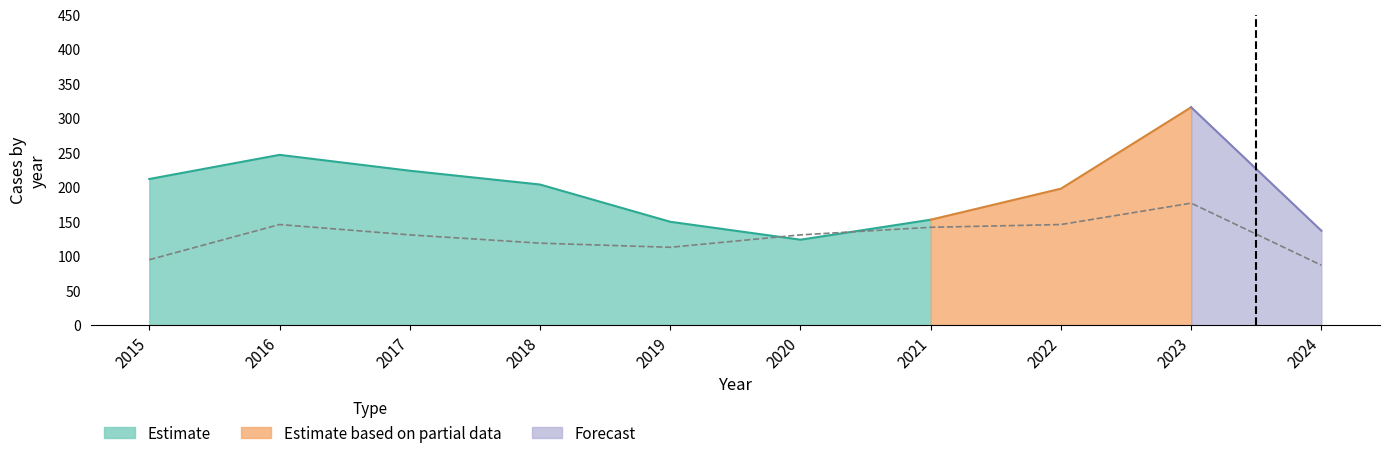

How many data points does each series have?

10